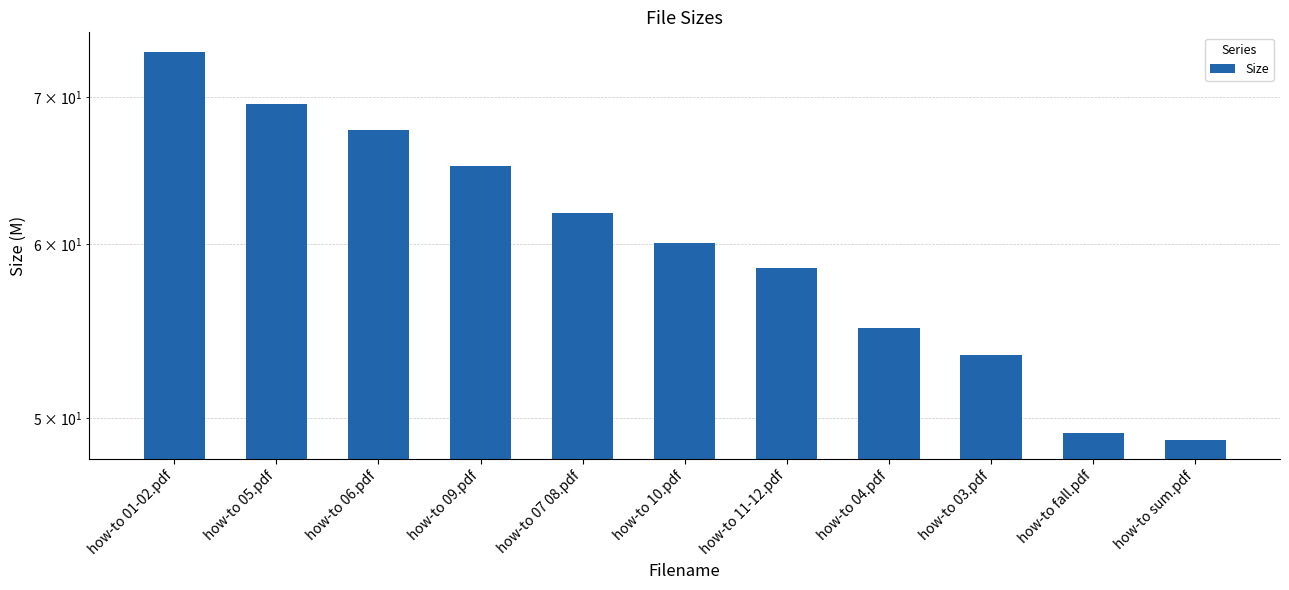

Which category has the highest value across all series?

how-to 01-02.pdf